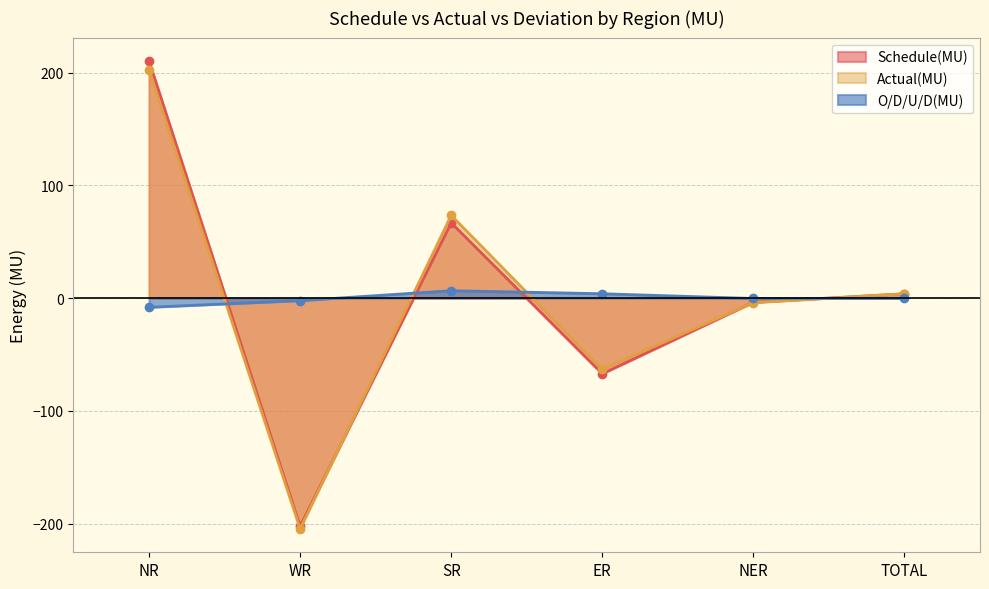

Reading right to left, what are all the values shown in this chart?

Schedule(MU): TOTAL=3.9	NER=-3.7	ER=-67.1	SR=66.8	WR=-202.4	NR=210.3
Actual(MU): TOTAL=3.8	NER=-4.0	ER=-63.2	SR=73.4	WR=-204.6	NR=202.2
O/D/U/D(MU): TOTAL=-0.1	NER=-0.3	ER=3.9	SR=6.6	WR=-2.2	NR=-8.1